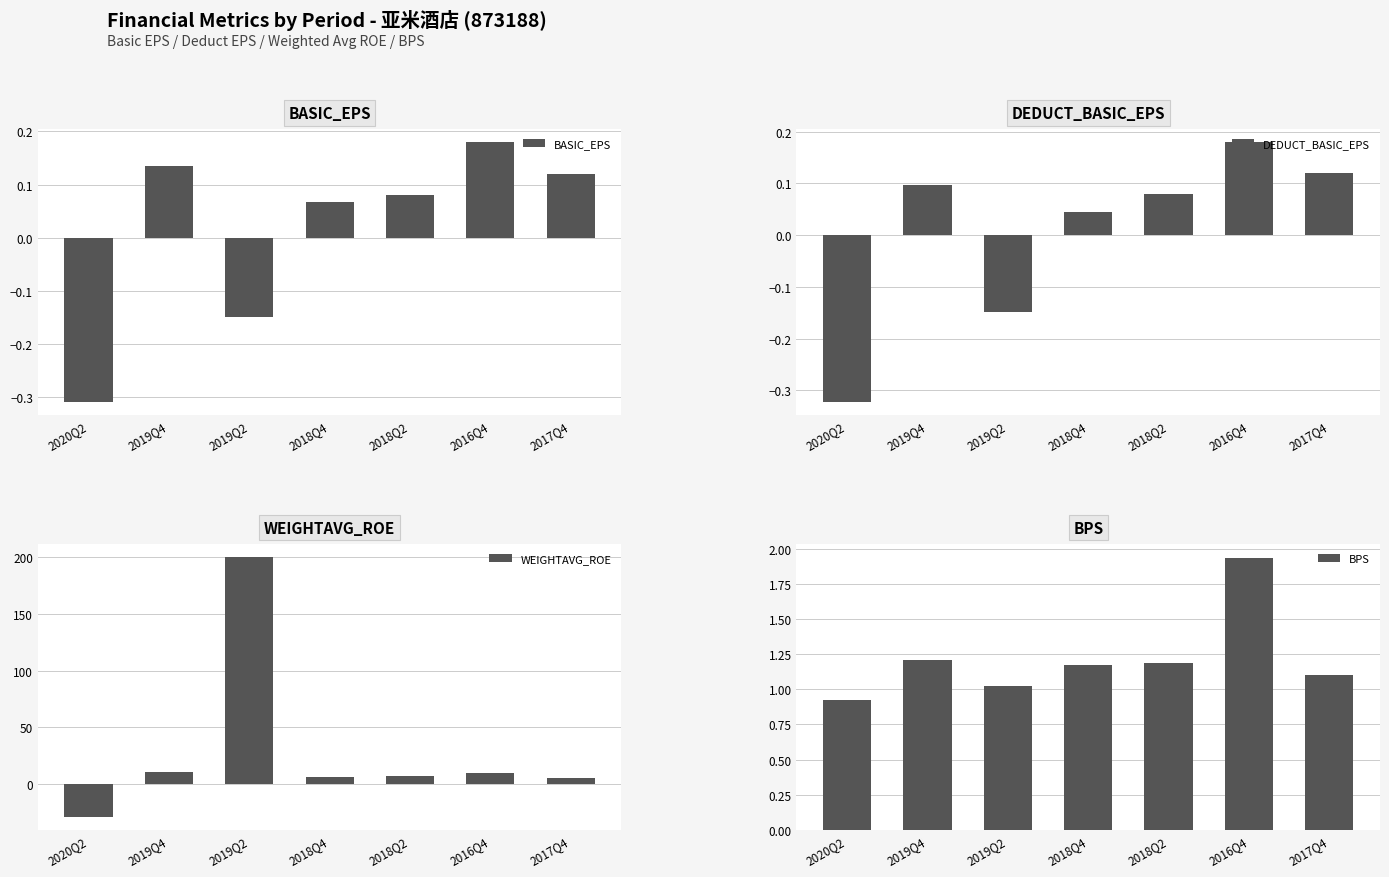

Which series has the largest total across all categories?

WEIGHTAVG_ROE